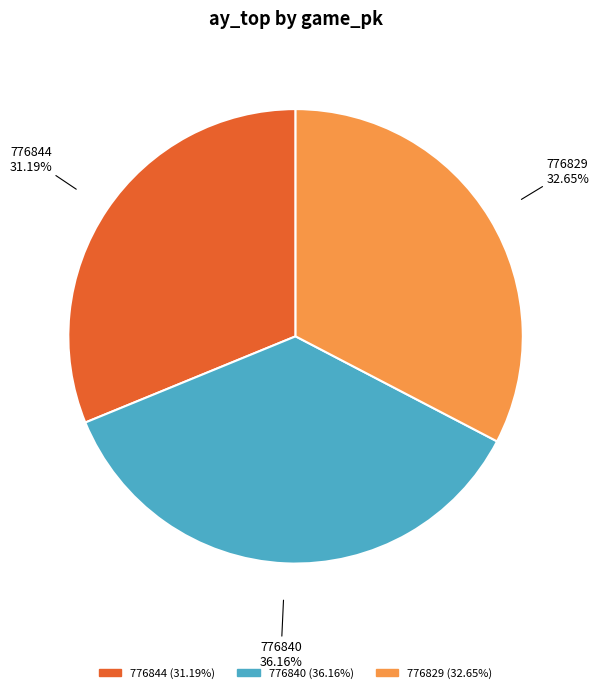

To the nearest percent, what is the average slice percentage?

33%